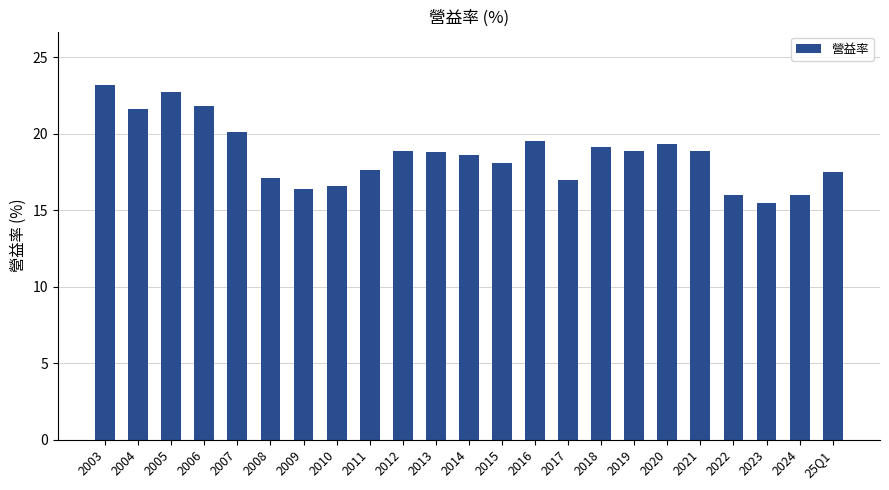

The value at 2010 is 16.6. True or false?

True